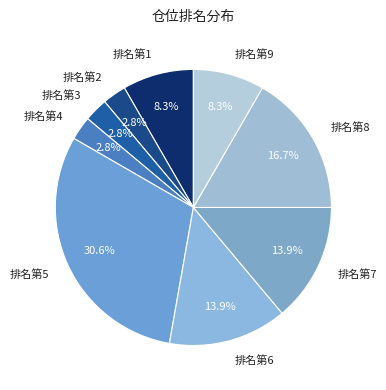

To the nearest percent, what is the average slice percentage?

11%